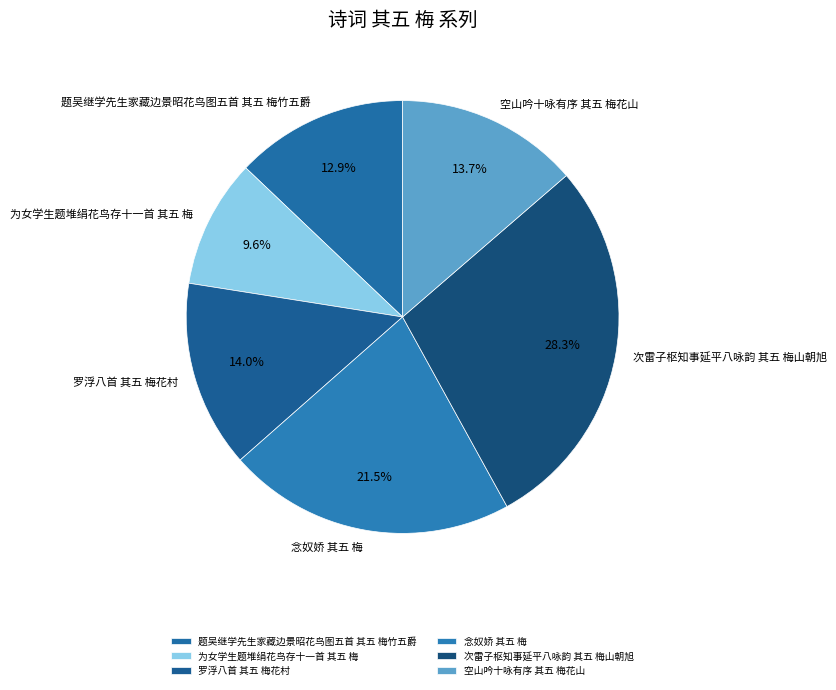

What portion of the pie excludes 为女学生题堆绢花鸟存十一首 其五 梅?

90.4%